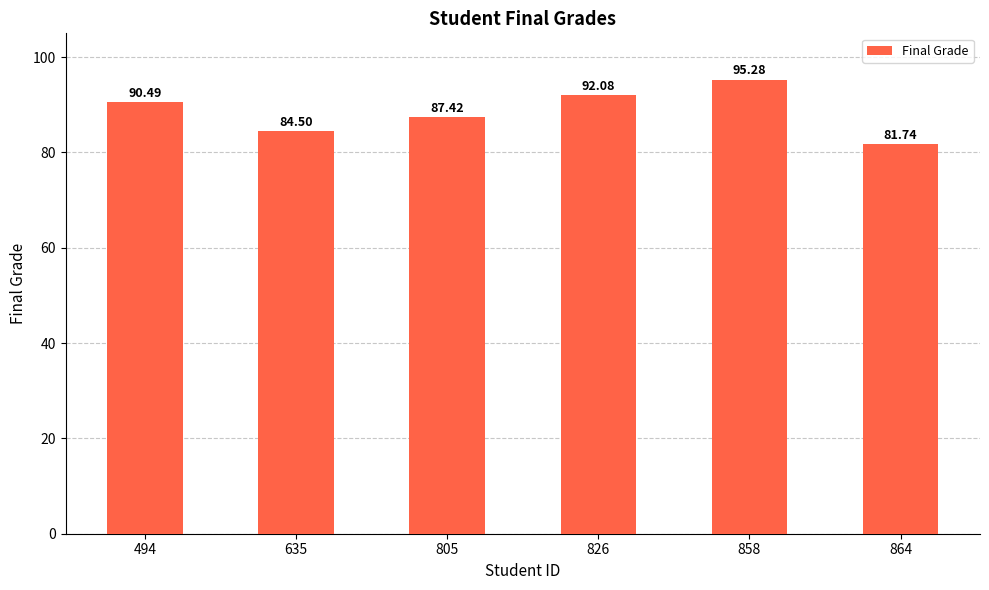

What is the ratio of the value at 864 to the value at 858?

0.9